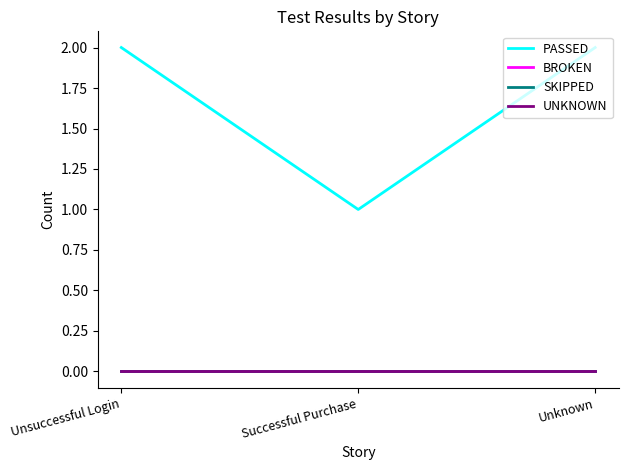

What position from the left is Successful Purchase?

2